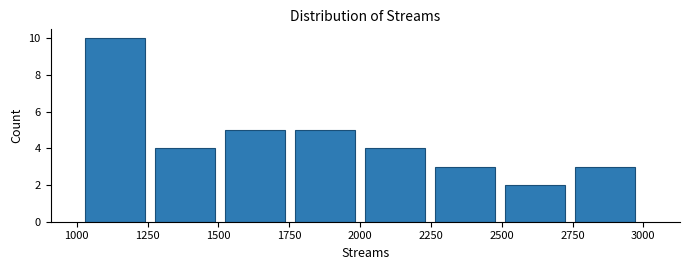

Reading left to right, transcribe this chart: for each bar, give the range it covers on the x-axis and its height. Neither the bar edges nor the heights are printed on the chart, so give them approximately, as read against the axes.

1050 to 1300: 10
1300 to 1500: 4
1500 to 1750: 5
1750 to 2000: 5
2000 to 2250: 4
2250 to 2500: 3
2500 to 2750: 2
2750 to 3000: 3